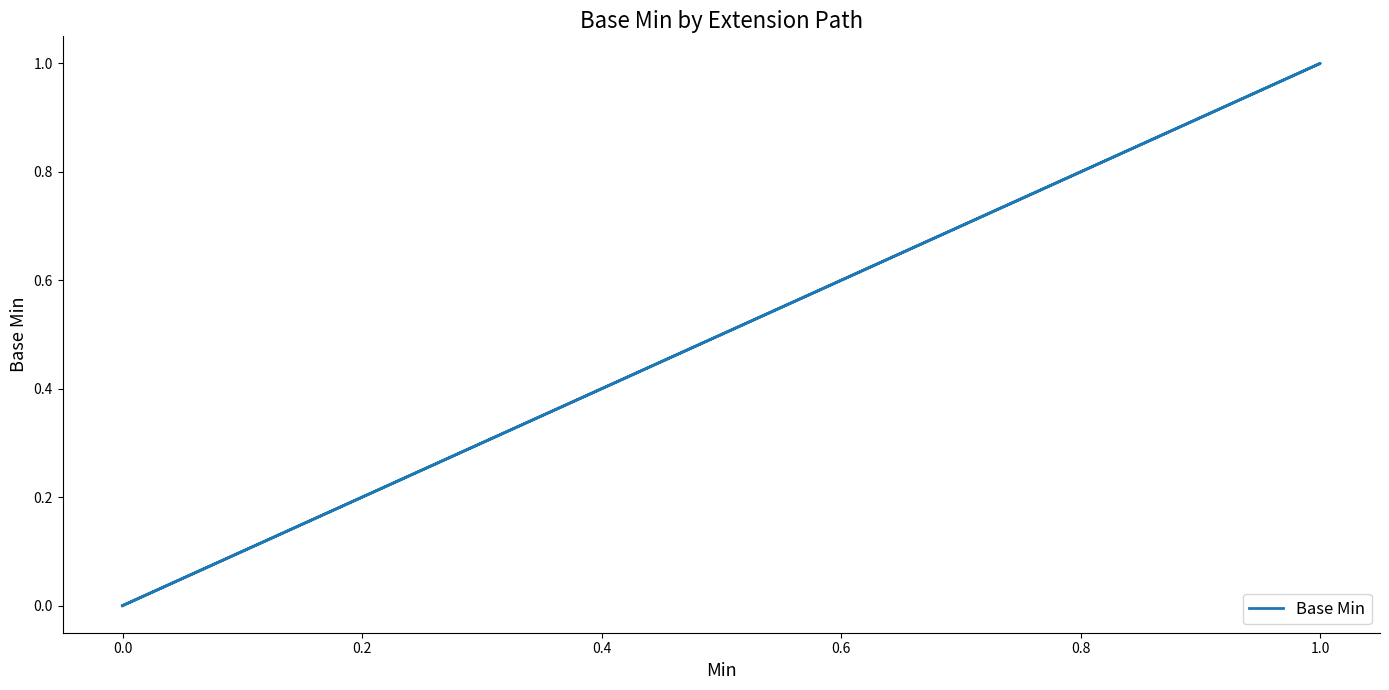

Does the chart have visible grid lines?

No